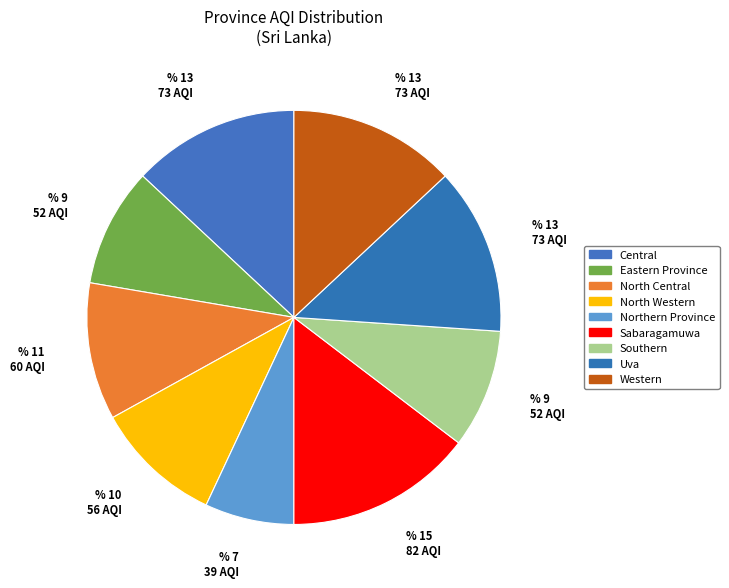

What is the ratio of the value at Northern Province to the value at North Central?

0.7